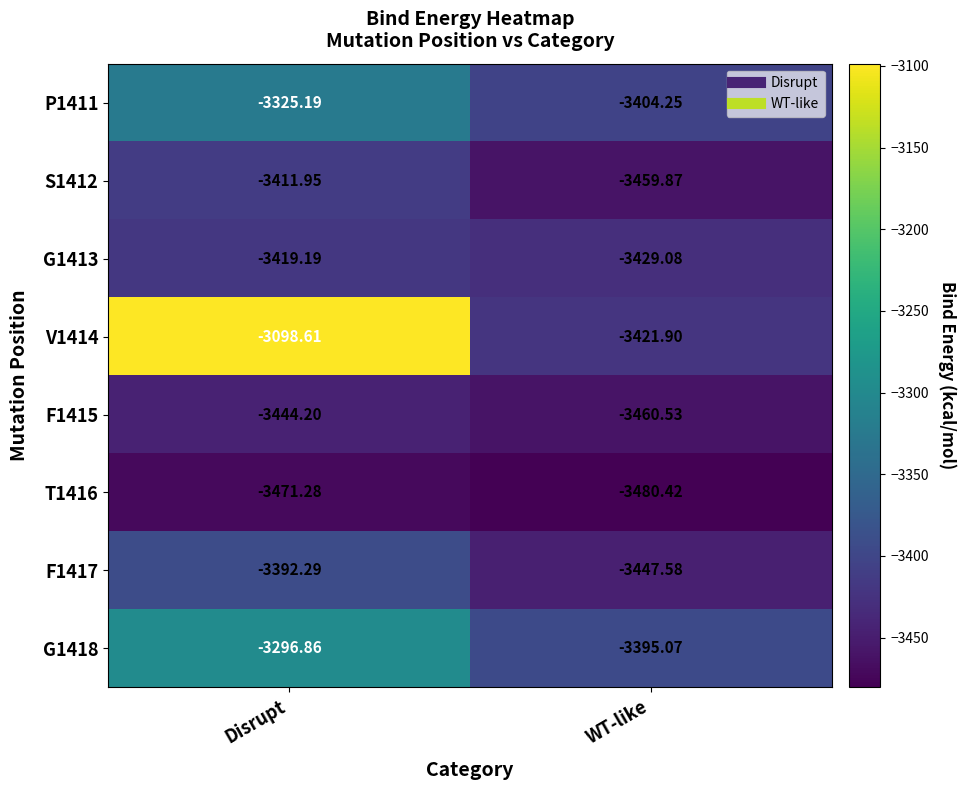

Where is S1412 nearest to the value -3435?

Disrupt